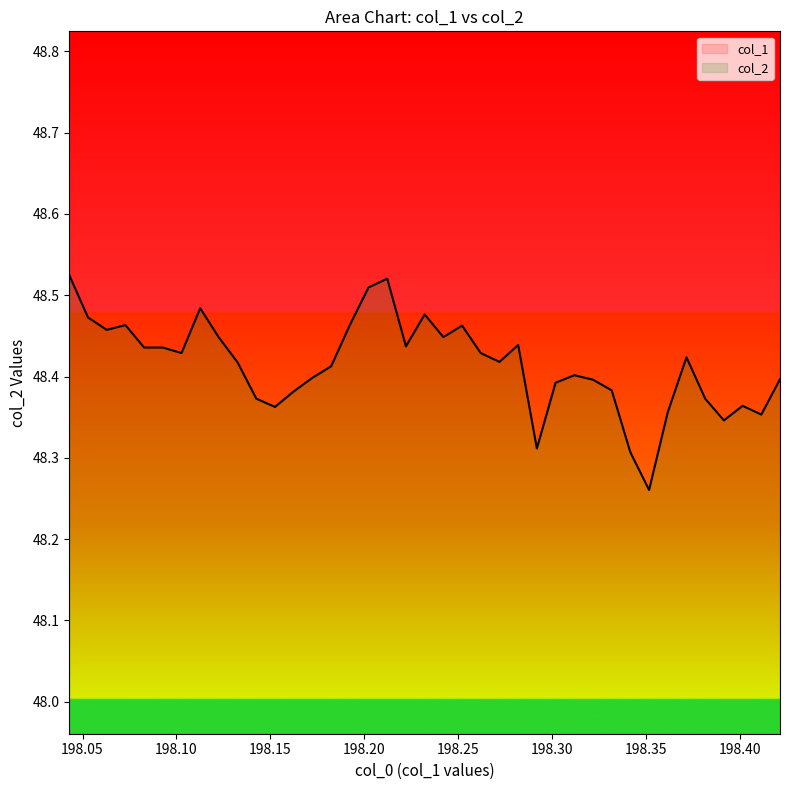

Reading left to right, transcribe all the data shown in this chart.

48.5	48.5	48.5	48.5	48.4	48.4	48.4	48.5	48.4	48.4	48.4	48.4	48.4	48.4	48.4	48.5	48.5	48.5	48.4	48.5	48.4	48.5	48.4	48.4	48.4	48.3	48.4	48.4	48.4	48.4	48.3	48.3	48.4	48.4	48.4	48.3	48.4	48.4	48.4